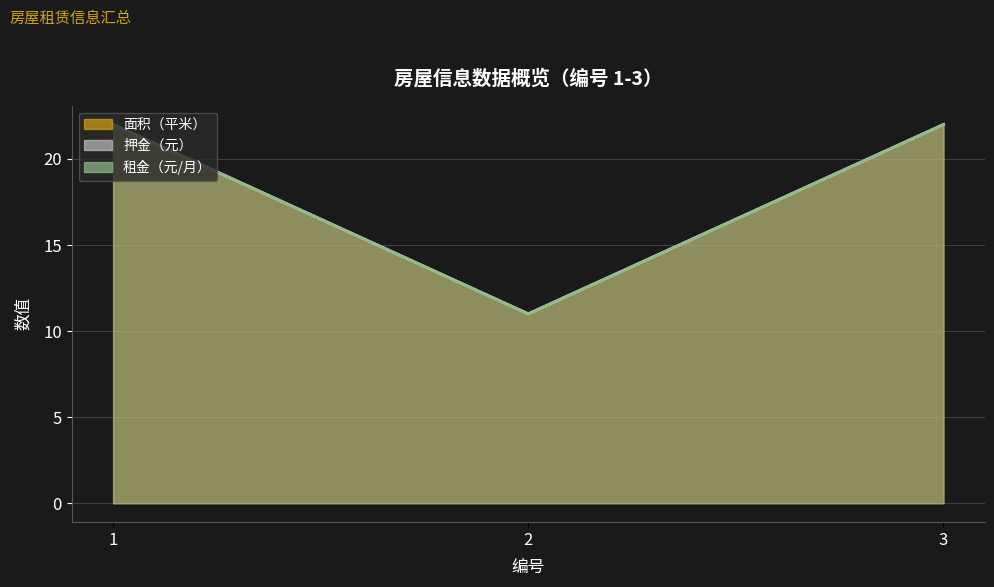

Which series has the largest total across all categories?

面积（平米）